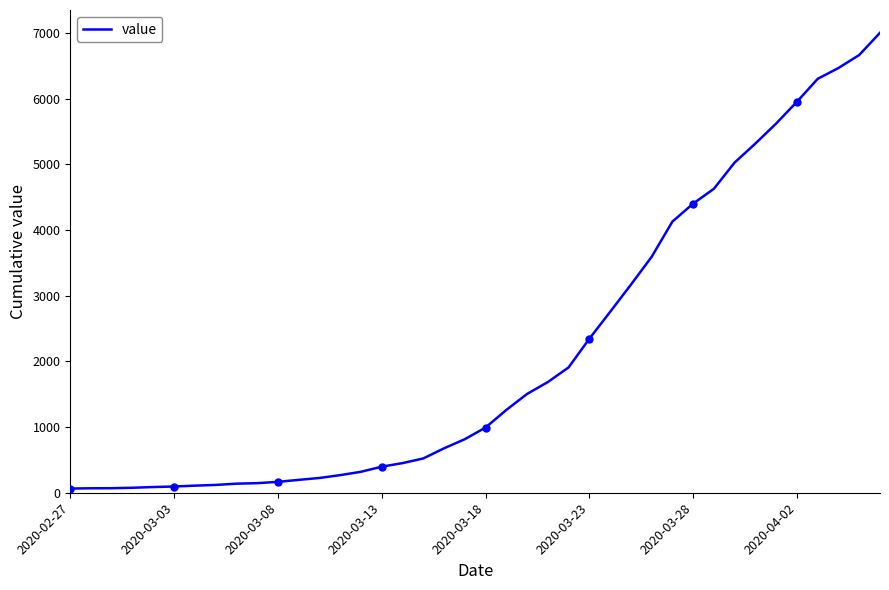

What is the maximum value for value?

7003